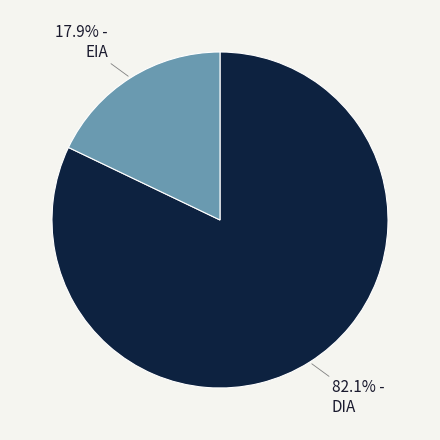

Is there any slice that represents more than half of the pie?

Yes